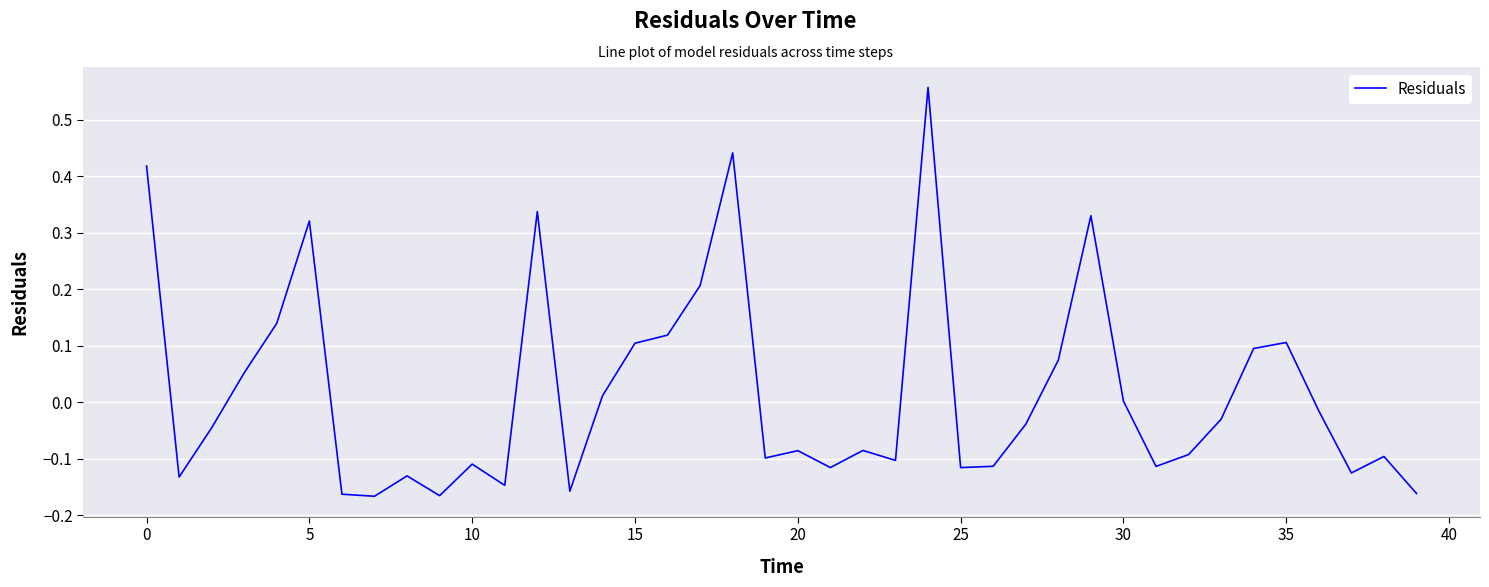

What is the difference between the maximum and minimum values?

0.7